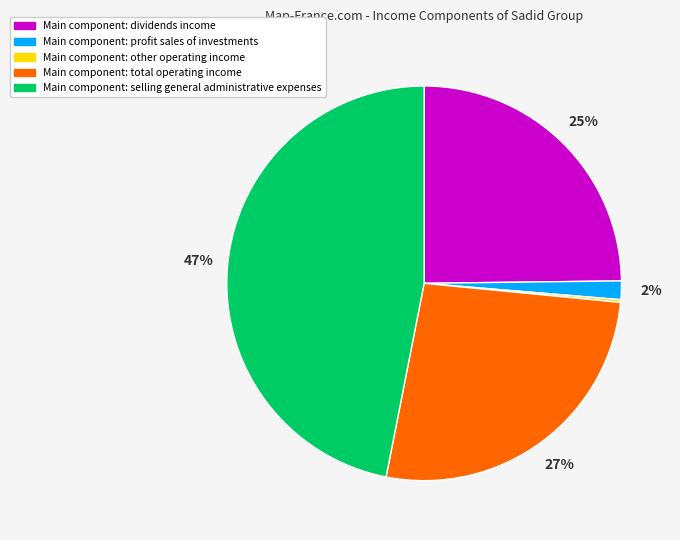

To the nearest percent, what is the difference between the largest and smallest slice percentages?

47%